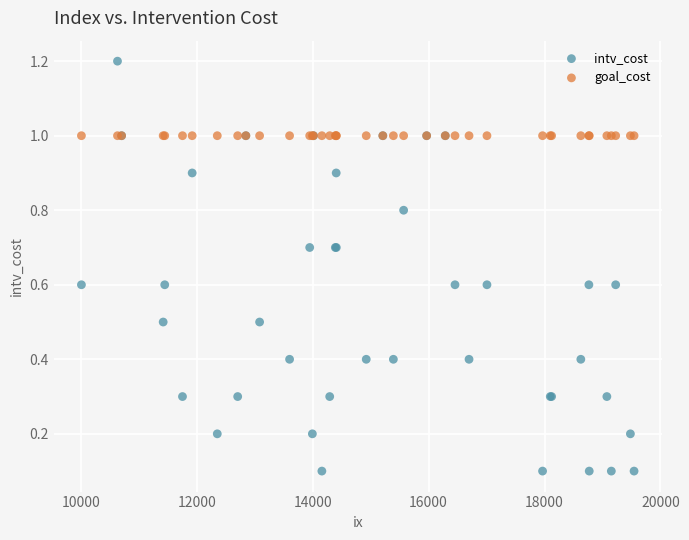

Which series reaches the minimum Y coordinate?

intv_cost